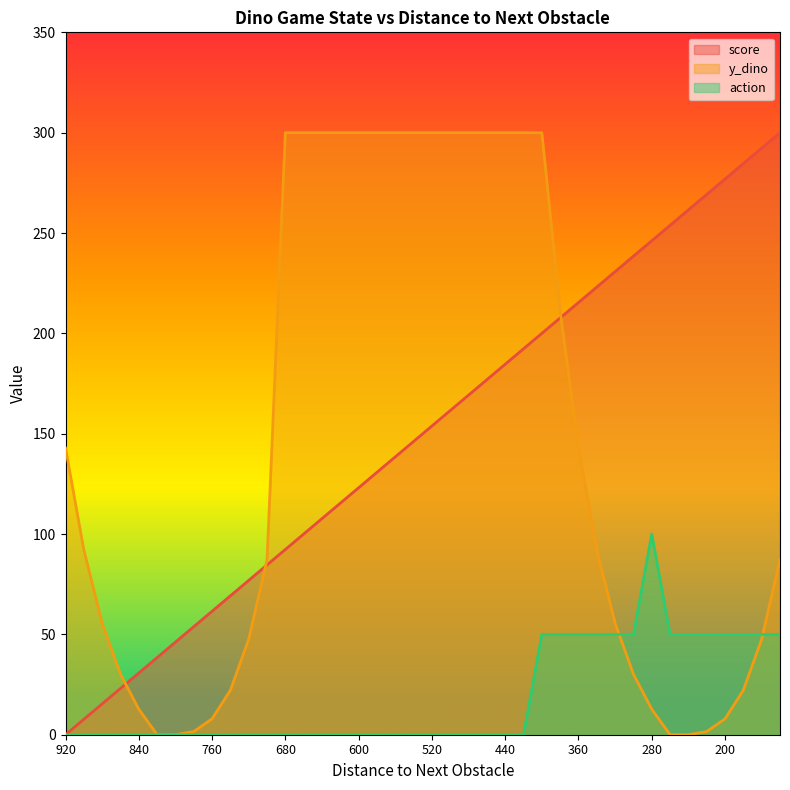

At 280, list the series in order from largest to smallest.

score, action, y_dino